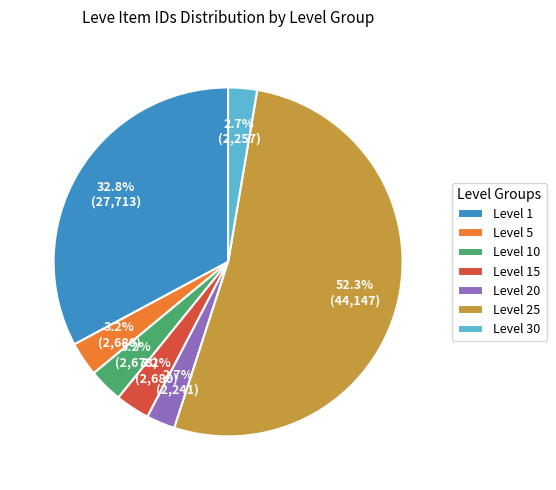

Which category has the biggest portion of the pie?

Level 25